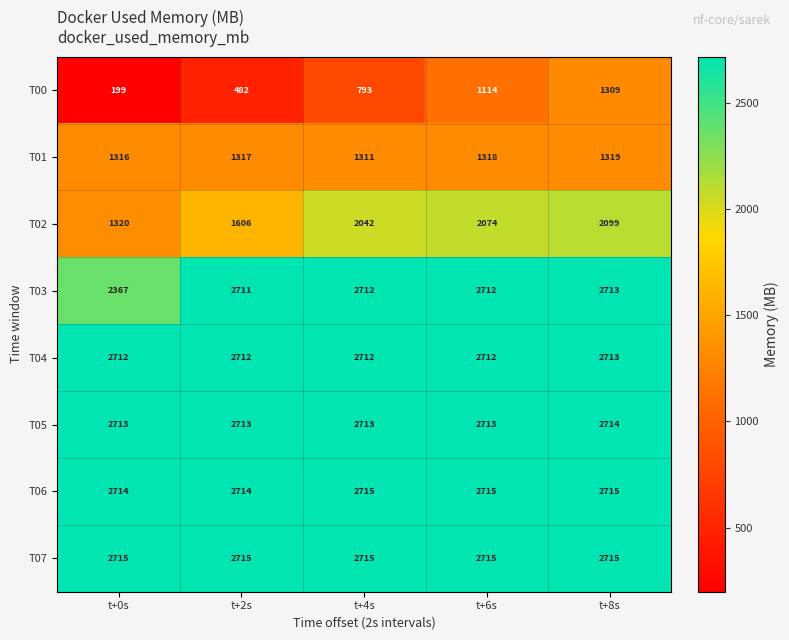

How many data points does each series have?

5